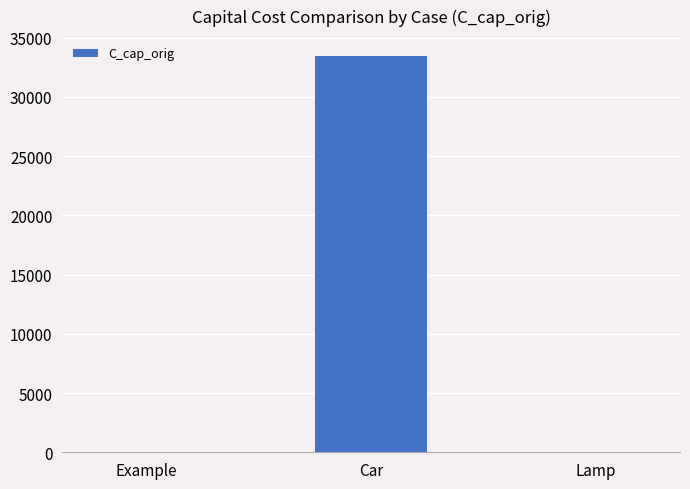

Which label corresponds to the largest value in the chart?

Car